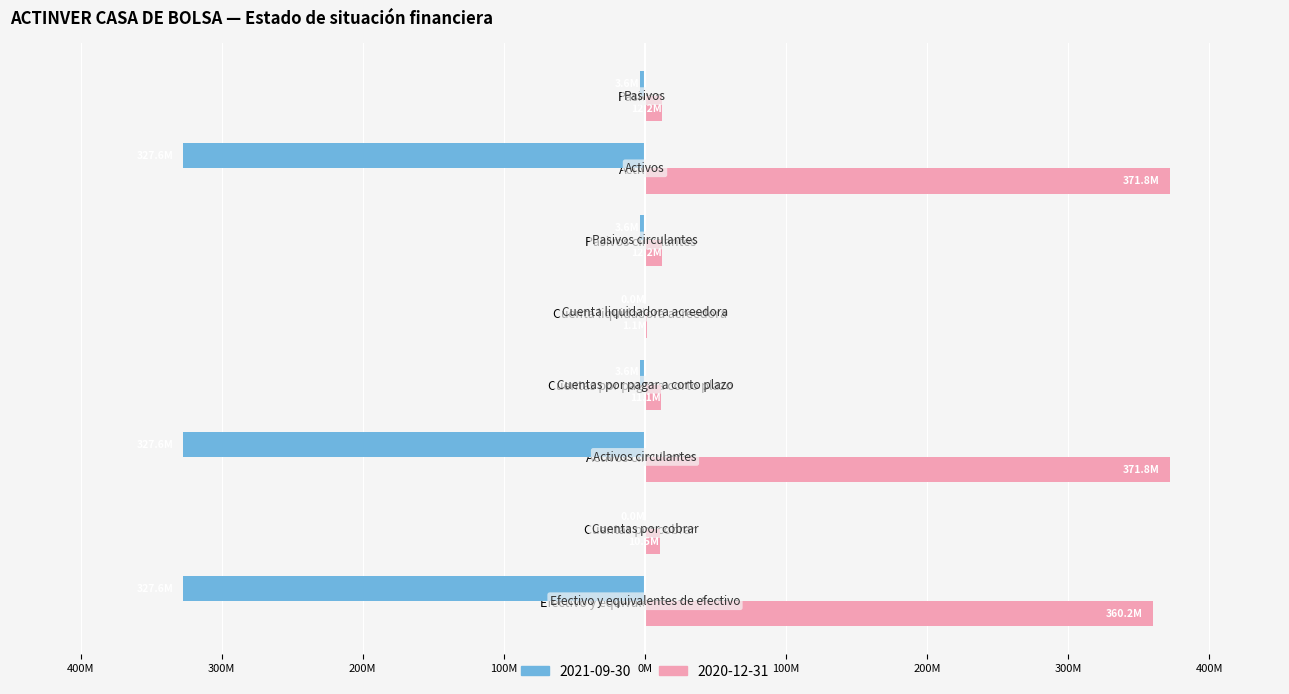

Reading left to right, transcribe all the data shown in this chart.

2021-09-30: Efectivo y equivalentes de efectivo=-327559000	Cuentas por cobrar=0	Activos circulantes=-327559000	Cuentas por pagar a corto plazo=-3598000	Cuenta liquidadora acreedora=0	Pasivos circulantes=-3598000	Activos=-327559000	Pasivos=-3598000
2020-12-31: Efectivo y equivalentes de efectivo=360201000	Cuentas por cobrar=10488000	Activos circulantes=371795000	Cuentas por pagar a corto plazo=11144000	Cuenta liquidadora acreedora=1106000	Pasivos circulantes=12250000	Activos=371795000	Pasivos=12250000